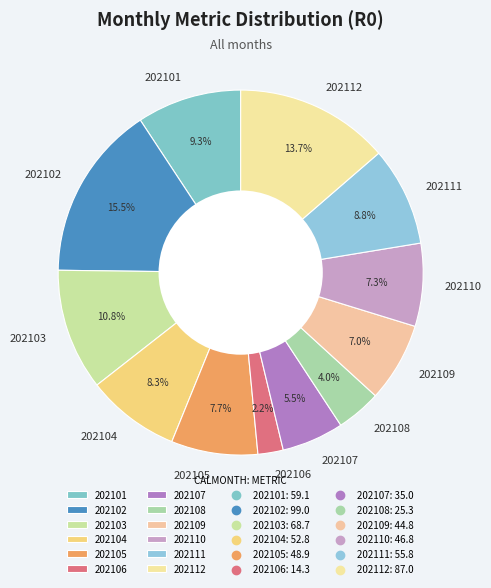

To the nearest percent, what is the difference between the largest and smallest slice percentages?

13%